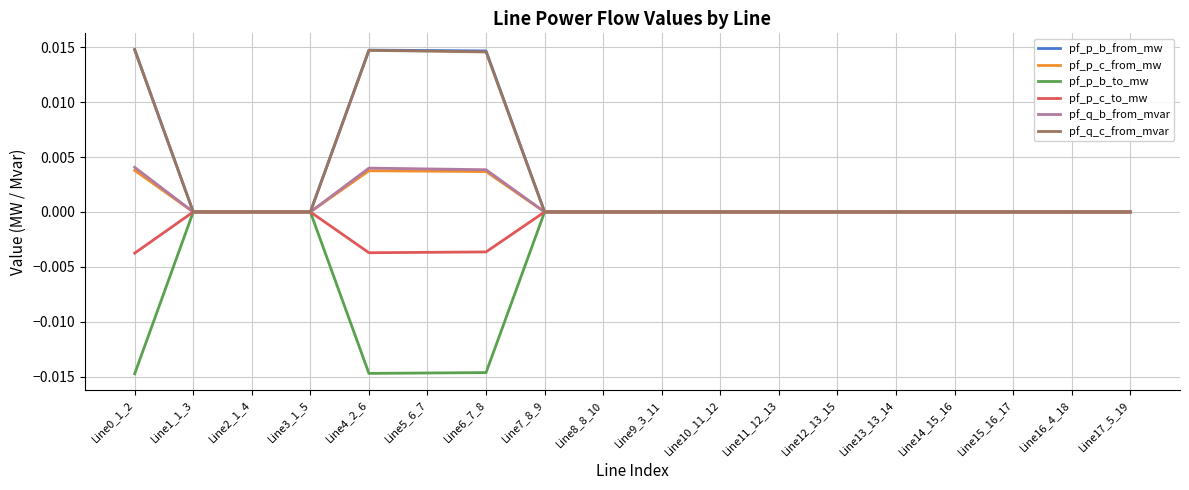

True or false: pf_p_c_from_mw has a value of 0.0 at Line4_2_6.

True